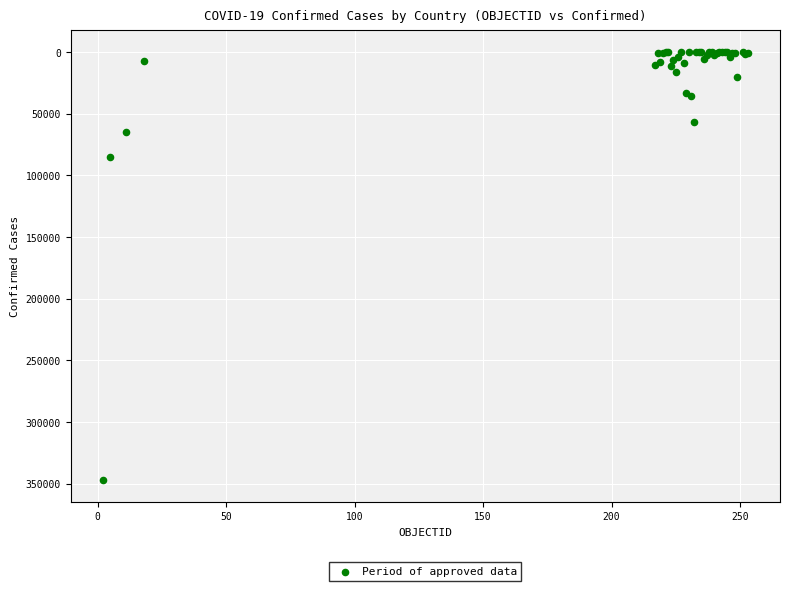

What Y value in the scatter plot is closest to 173708?

85179